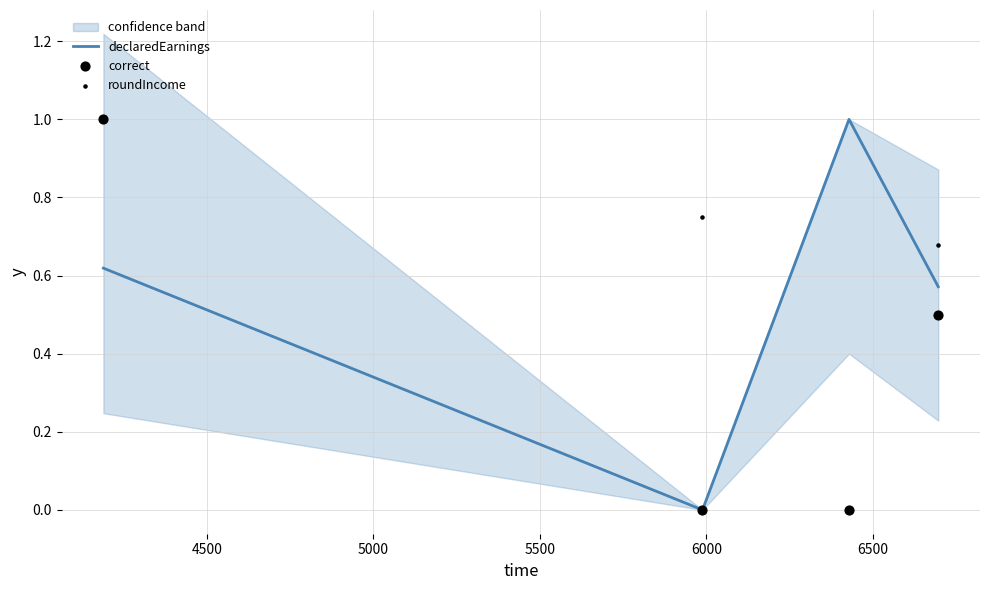

Which series contains the highest Y value?

declaredEarnings